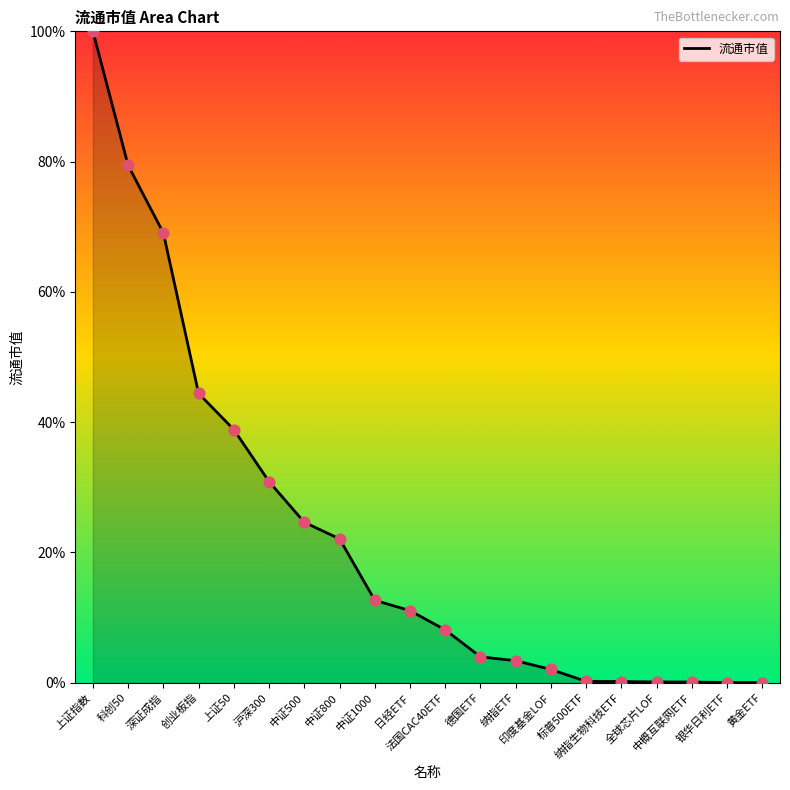

Which has a higher value, 日经ETF or 印度基金LOF?

日经ETF